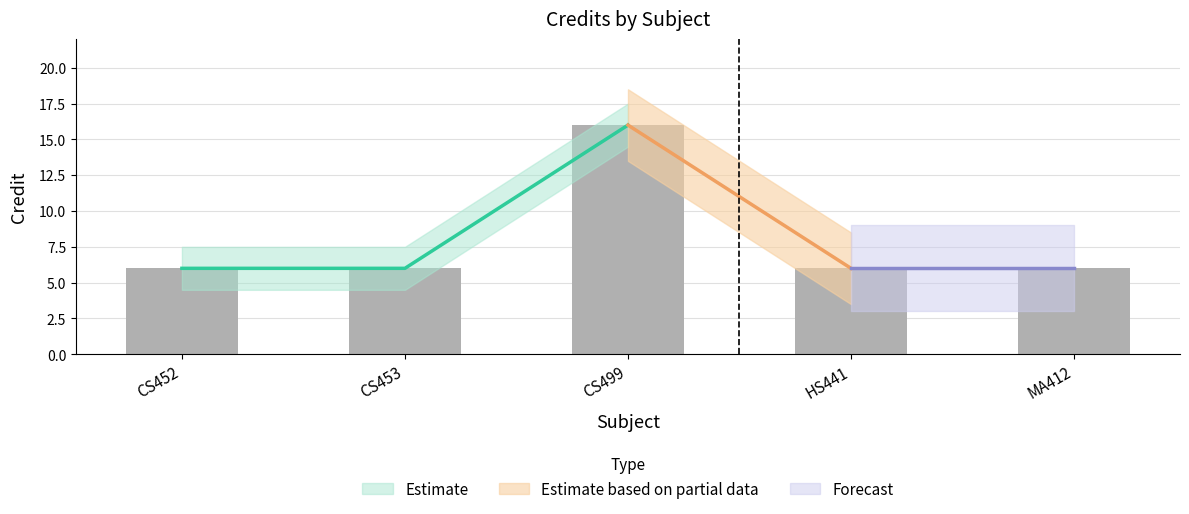

What position from the right is MA412?

1